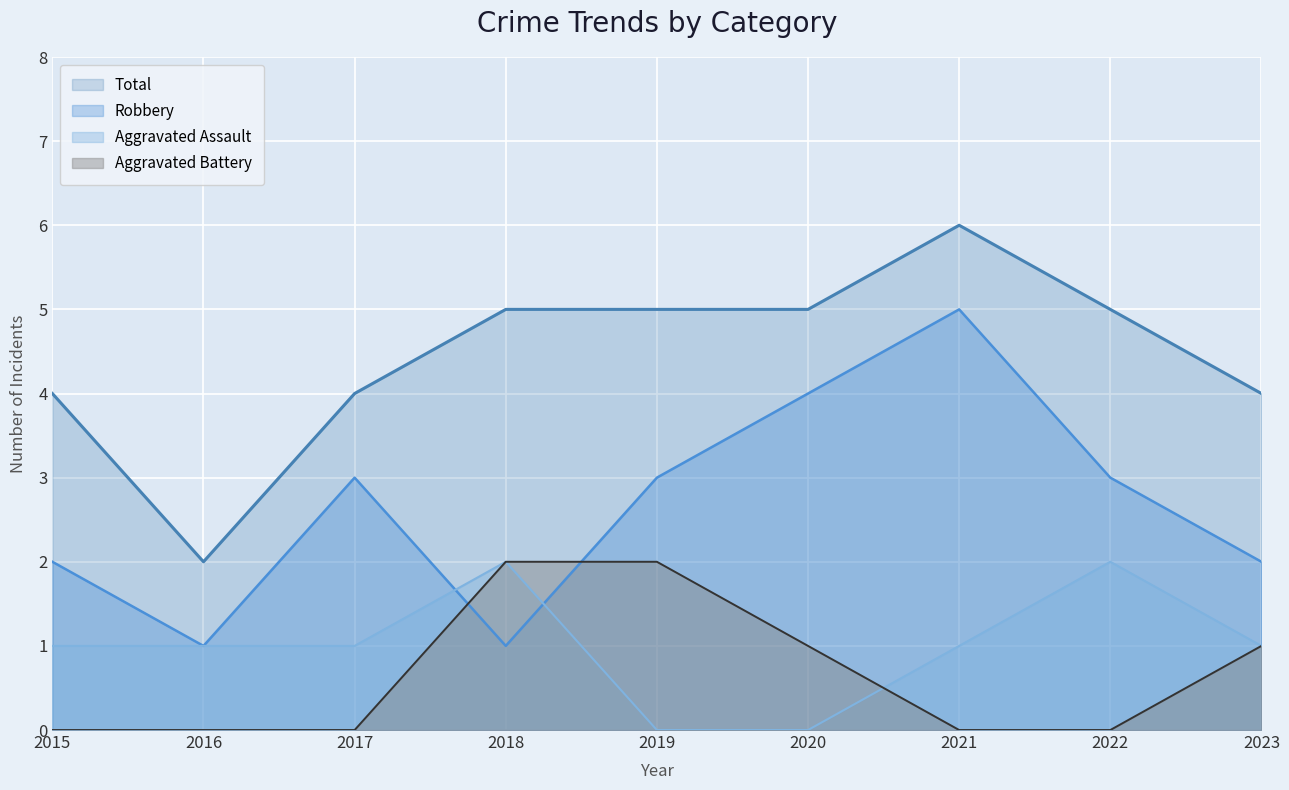

List the labels in order of Aggravated Battery value, largest first.

2018, 2019, 2020, 2023, 2015, 2016, 2017, 2021, 2022